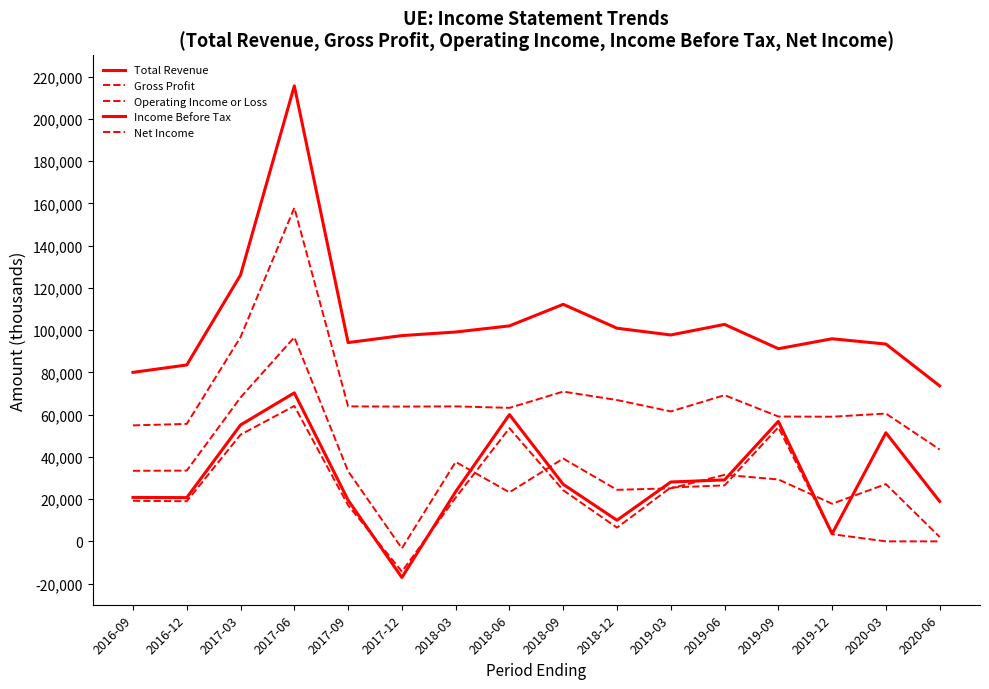

True or false: Total Revenue and Net Income intersect in this chart.

False